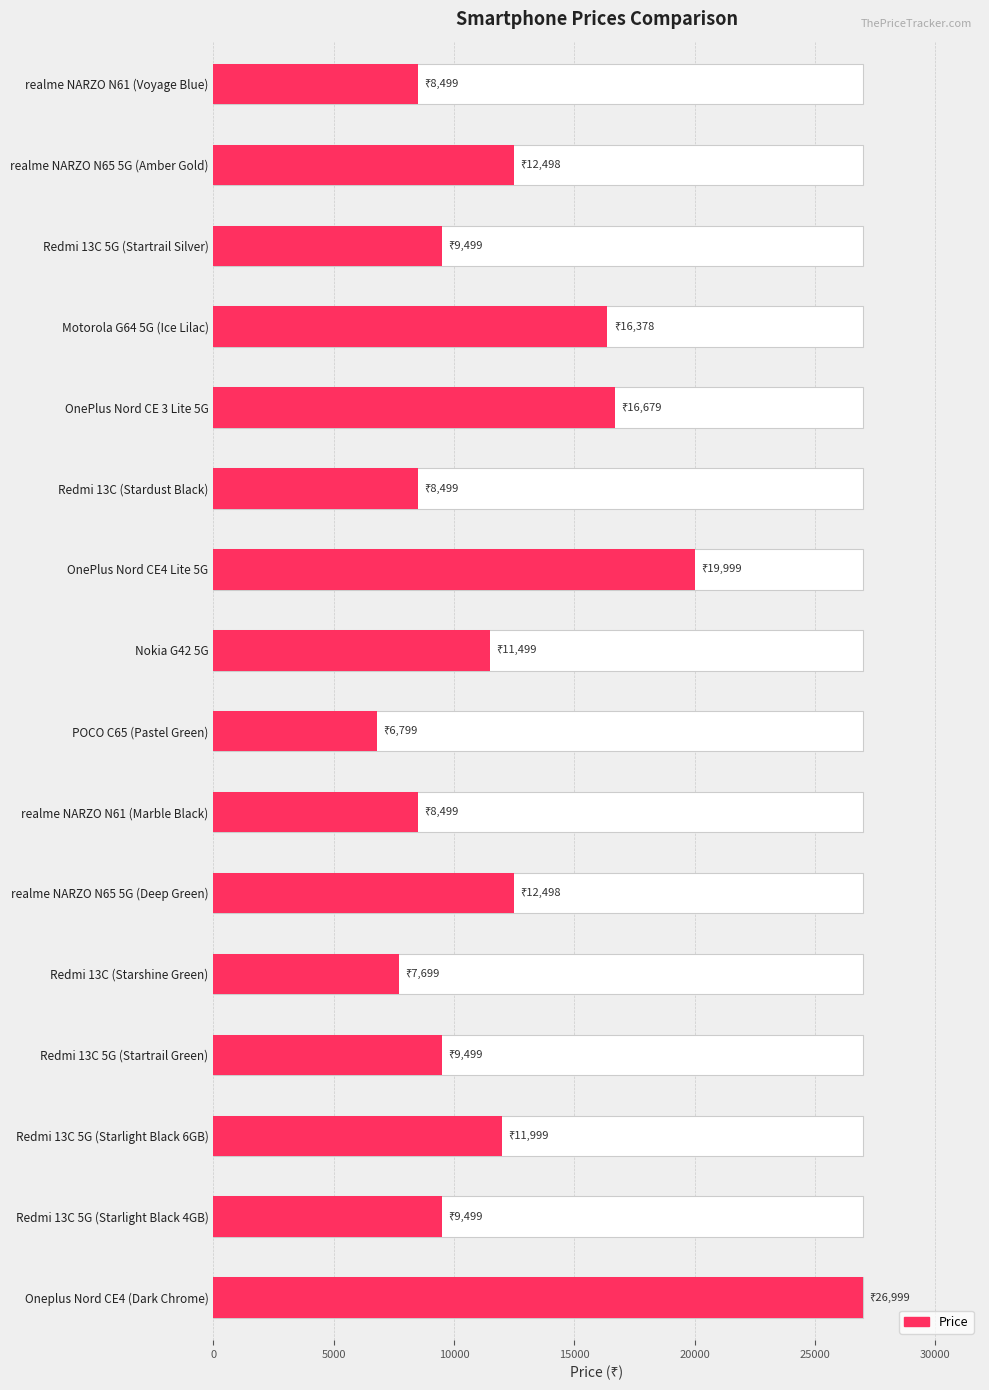

What is the difference between the maximum and second lowest values?

19300